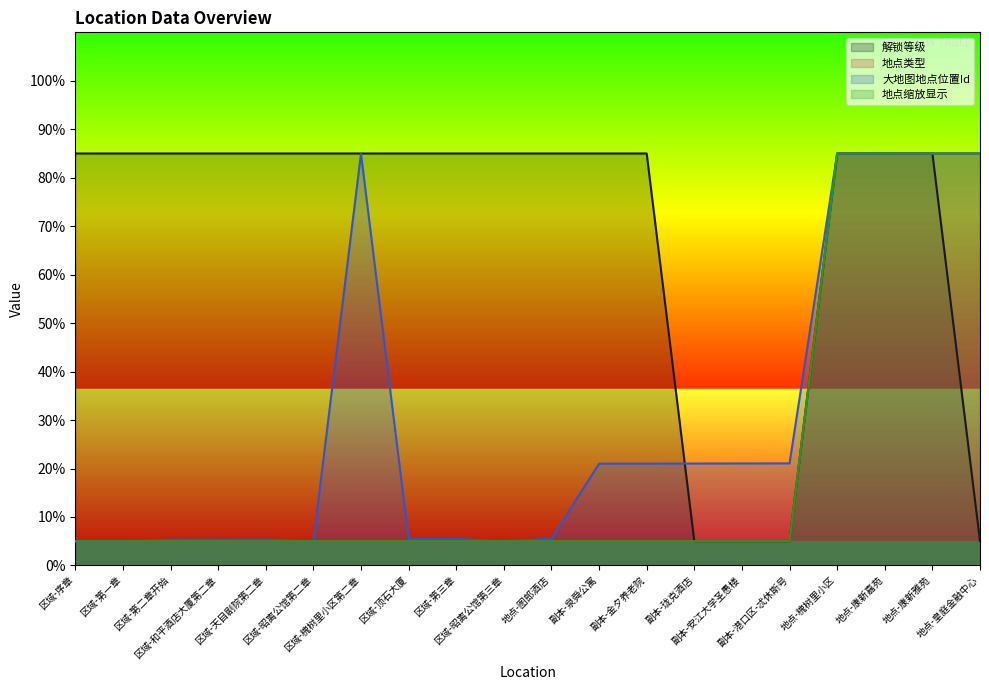

How many intersections are there between 大地图地点位置Id and 地点类型?

2